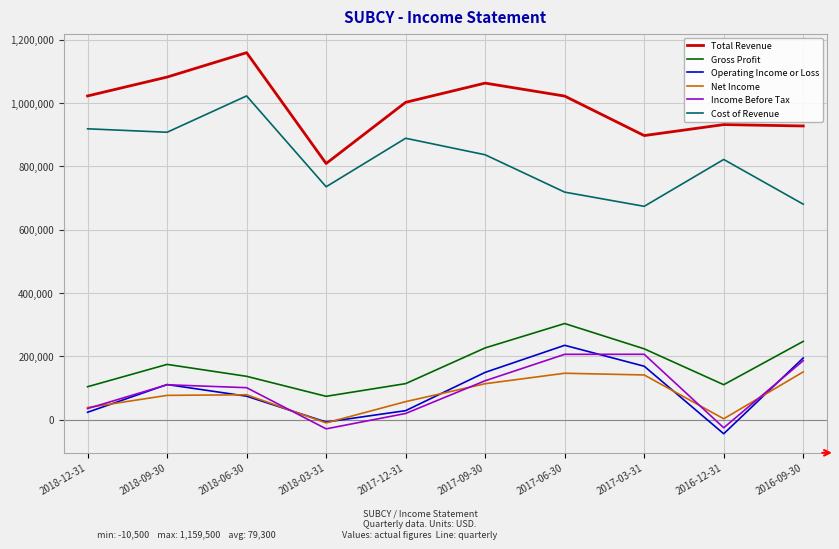

Between 2017-12-31 and 2016-12-31, which series saw the biggest shift?

Operating Income or Loss